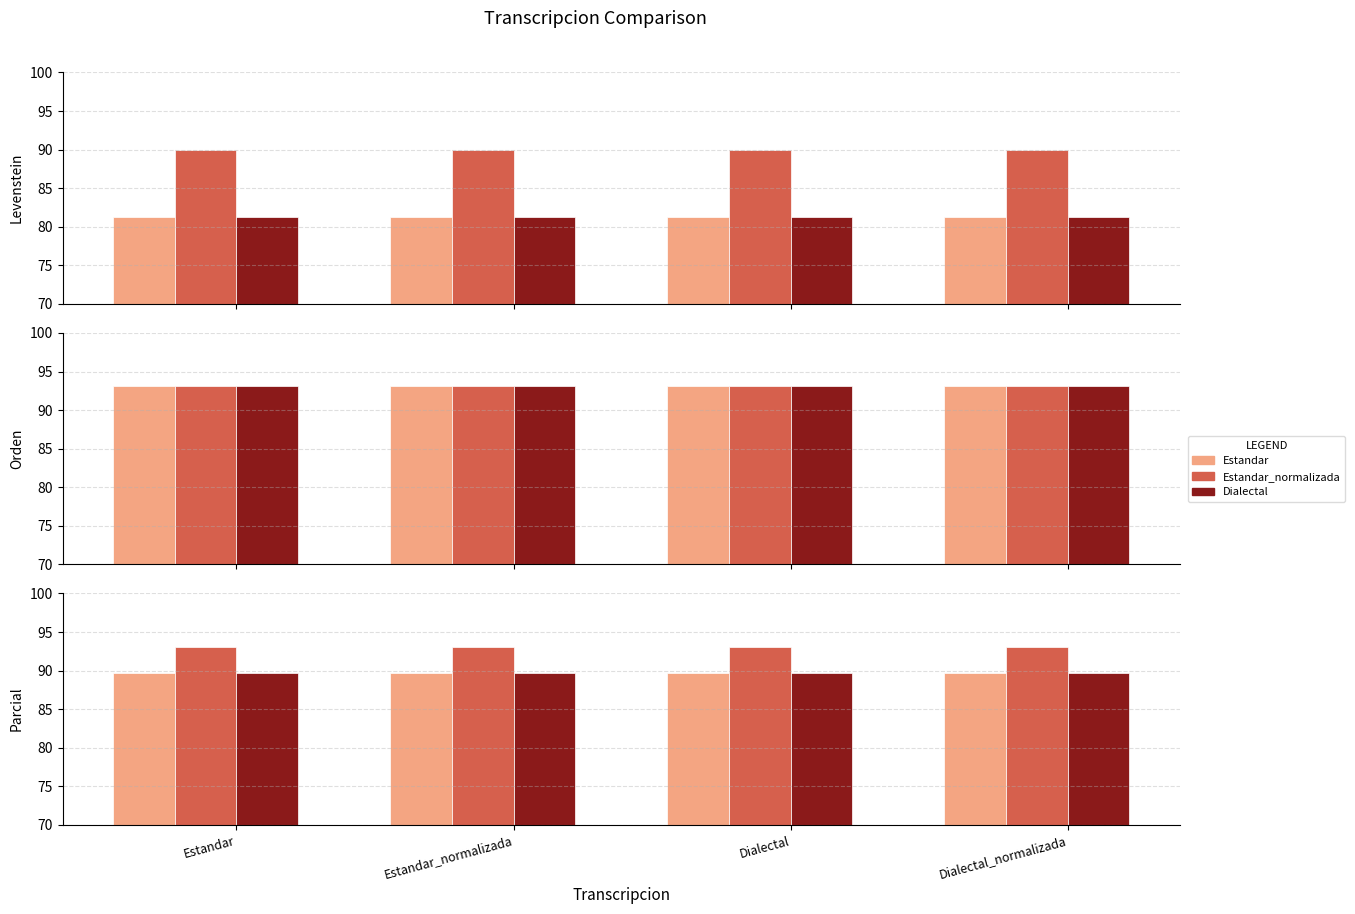

Is it true that Estandar equals 81.2 at Dialectal?

True